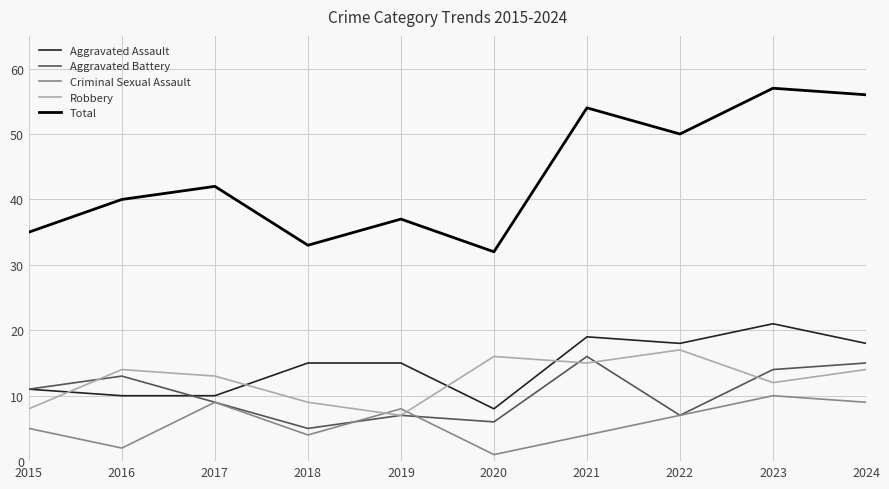

What is the difference between the second highest and second lowest values in the Criminal Sexual Assault series?

7